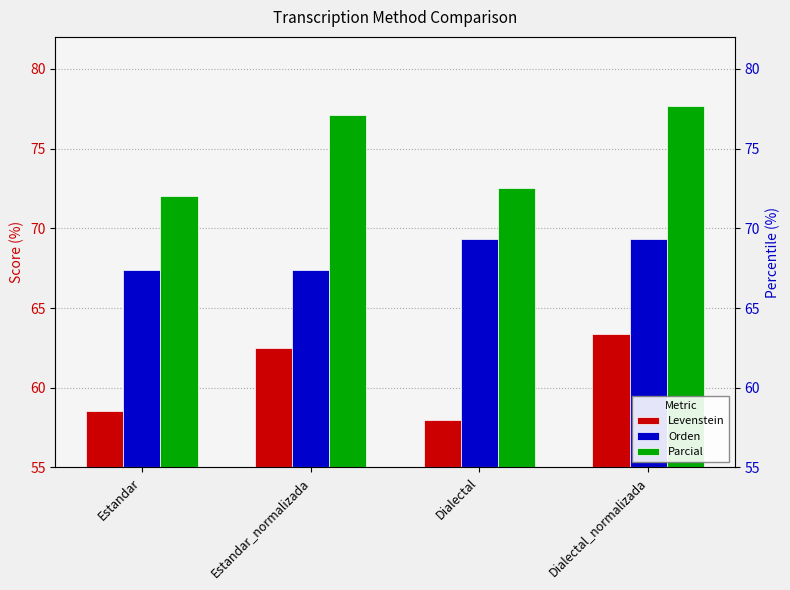

At Dialectal, list the series in order from smallest to largest.

Levenstein, Orden, Parcial